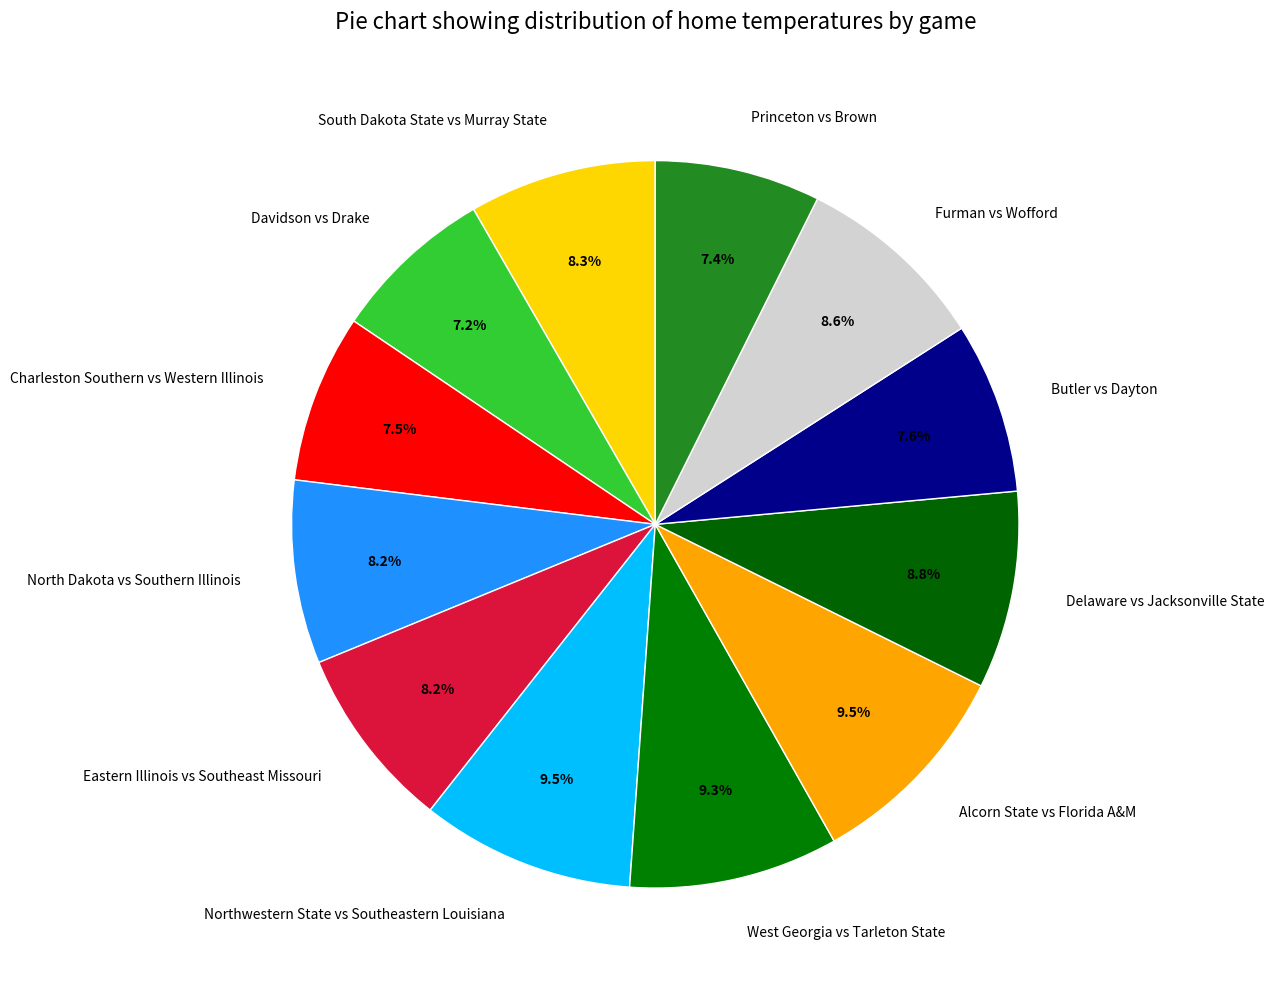

Does Delaware vs Jacksonville State account for over 50% of the chart?

No